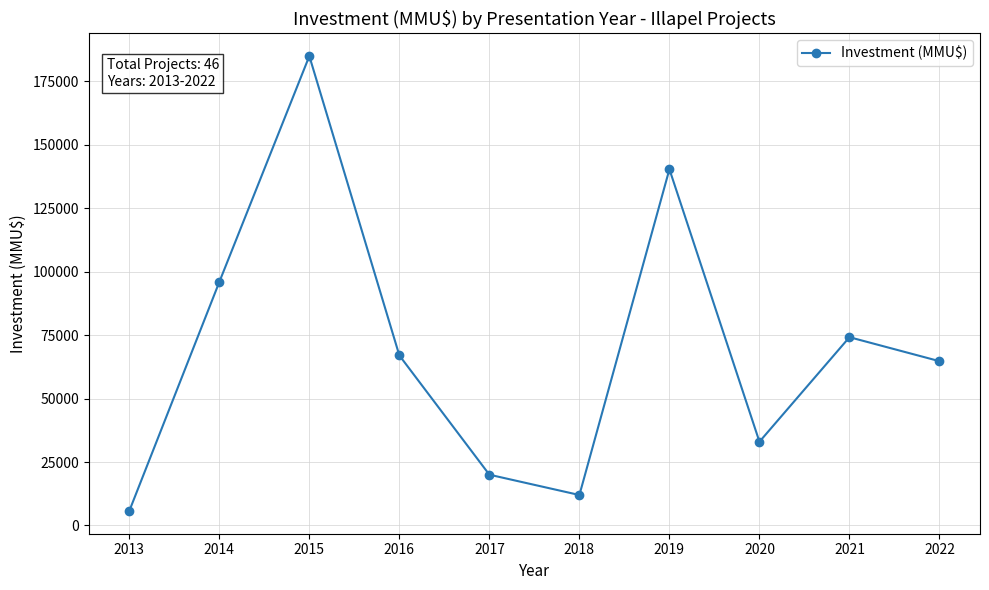

At which category does the chart reach its peak across all series?

2015